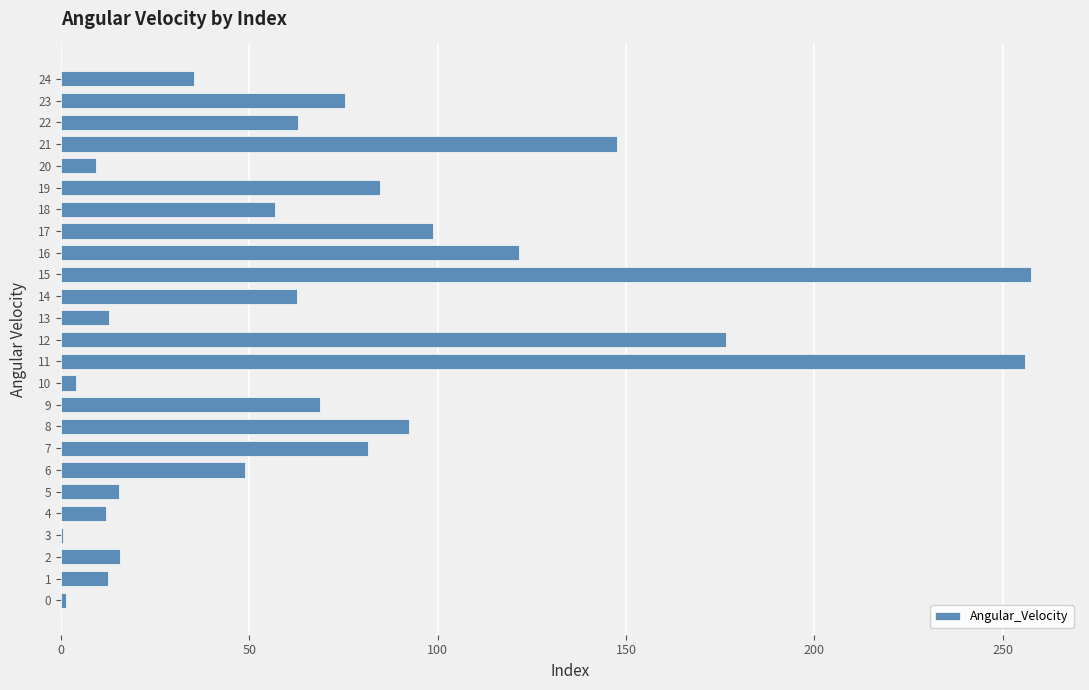

What is the average value?

72.4